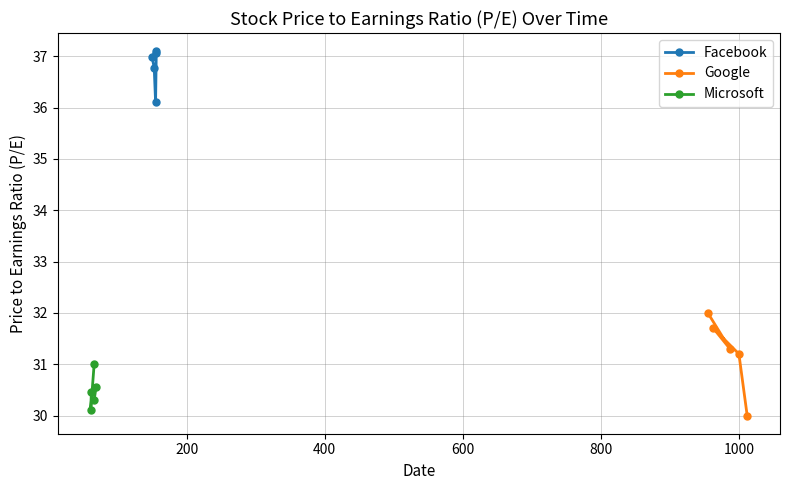

Is this an area chart (filled region under the line)?

No